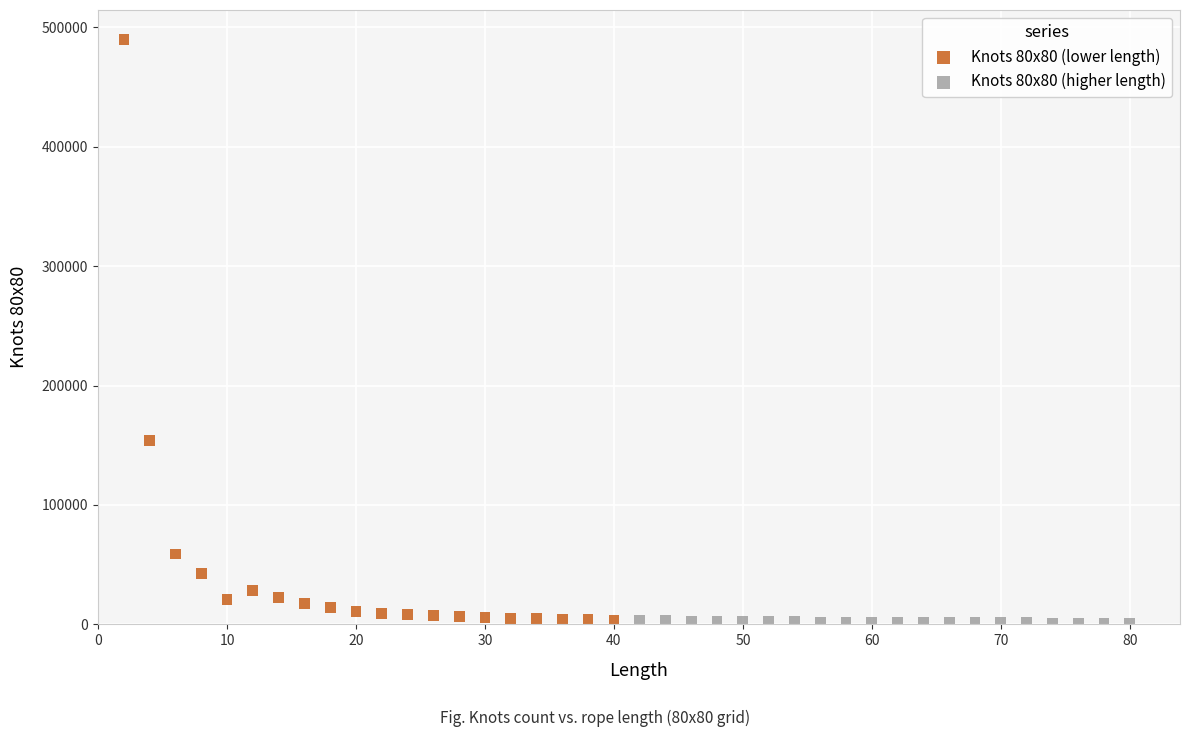

Which series contains the highest Y value?

Knots 80x80 (lower length)